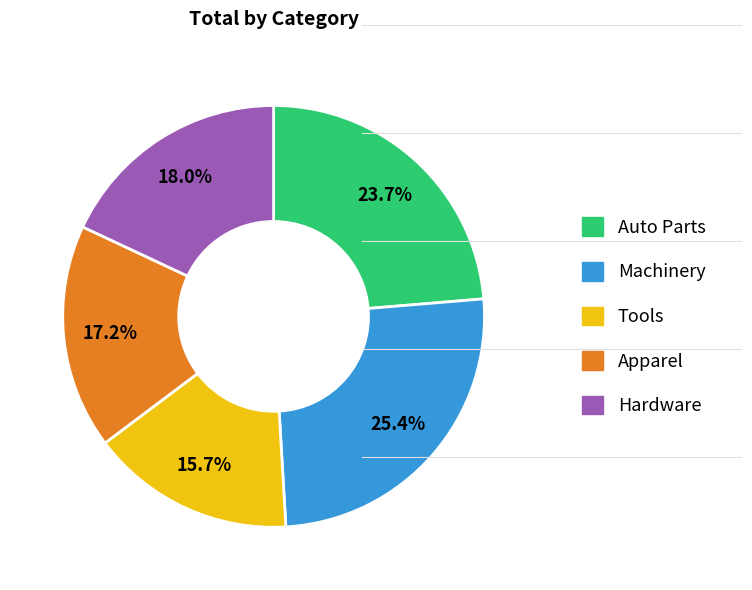

What is the smallest slice in the pie chart?

Tools